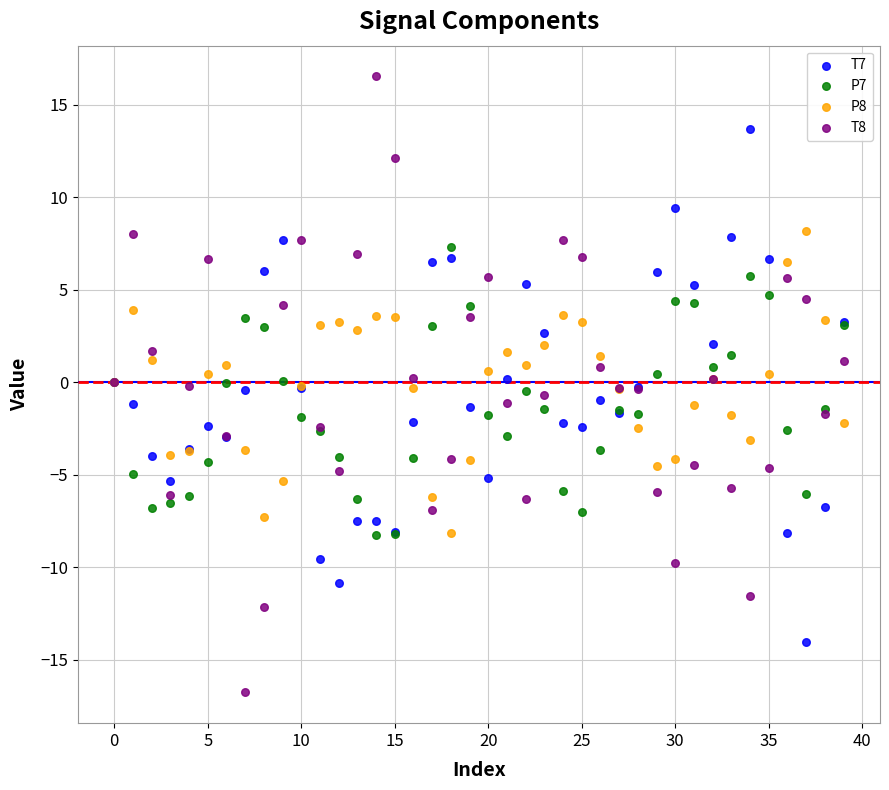

Which series has the largest Y range (max minus min)?

T8